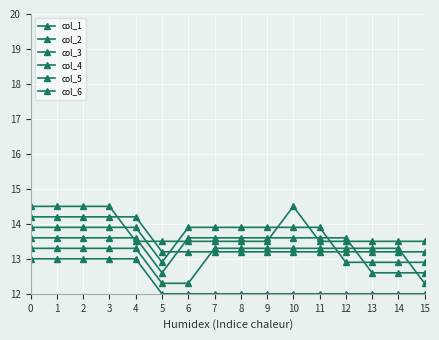

How many lines are shown in the chart?

6